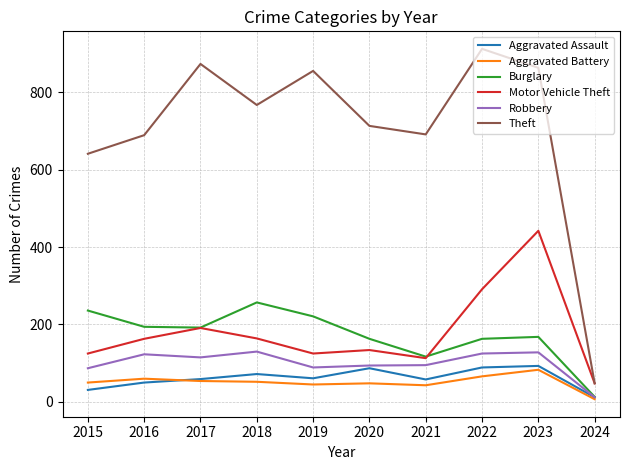

Is it true that Theft equals 855 at 2019?

True